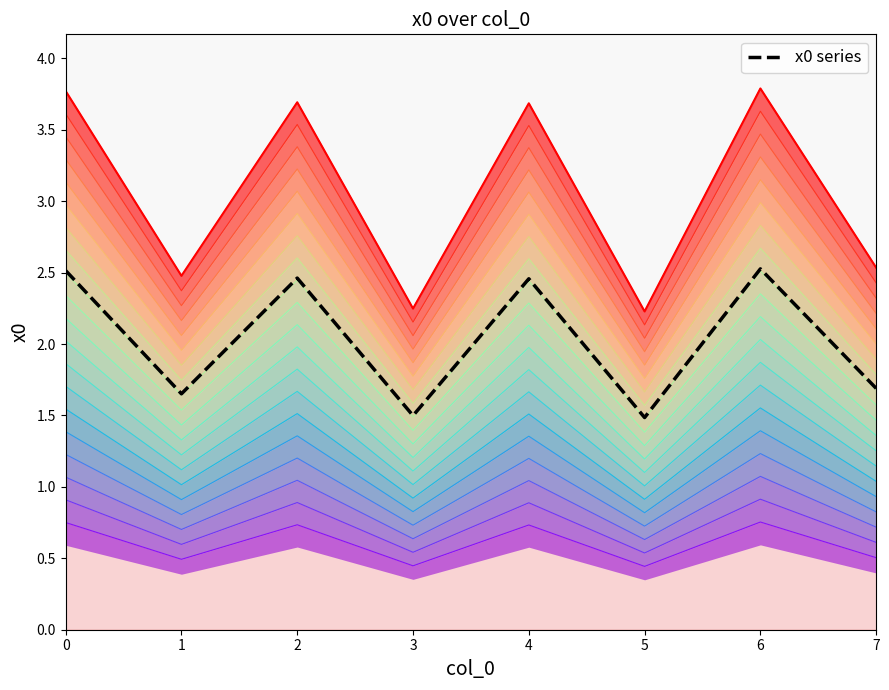

True or false: x0 series and x0 envelope cross at least once.

False